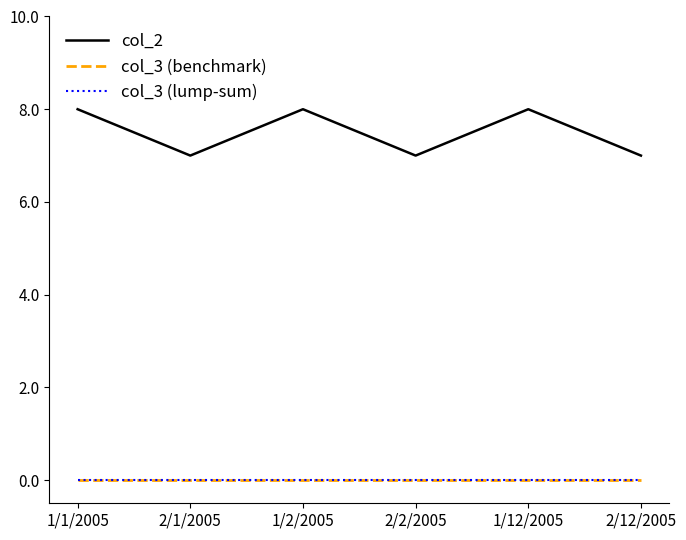

Does the chart display data point markers on the line(s)?

No